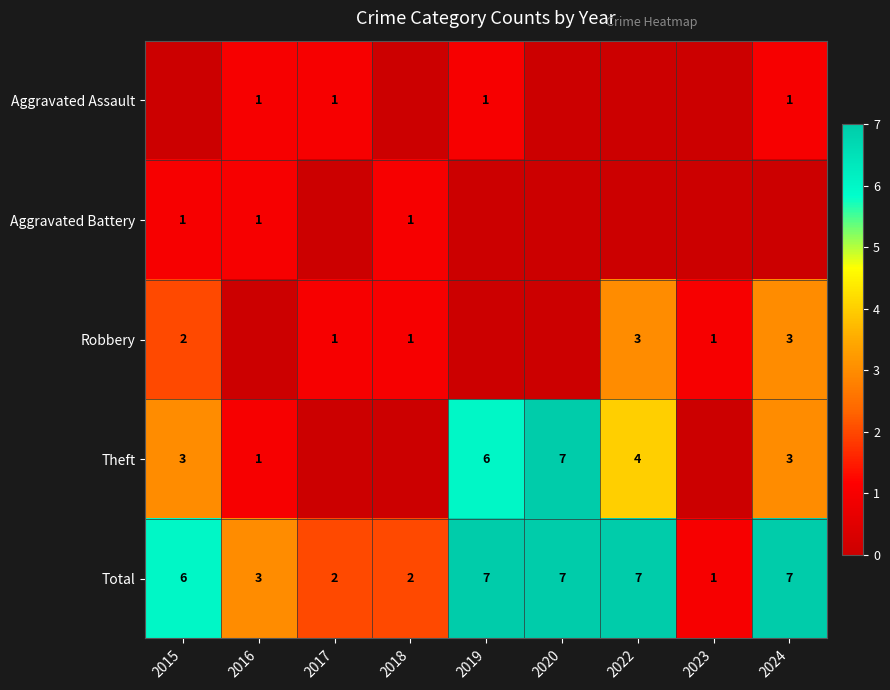

Is it true that Total equals 6 at 2015?

True